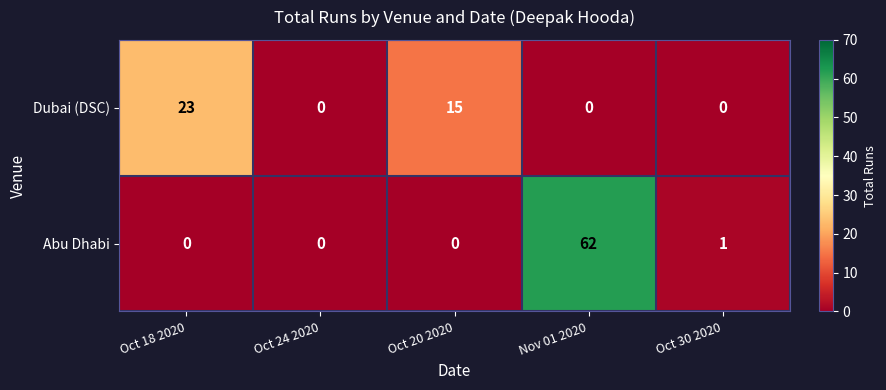

Is the value of Dubai (DSC) at Oct 30 2020 greater than the value of Abu Dhabi at Nov 01 2020?

No